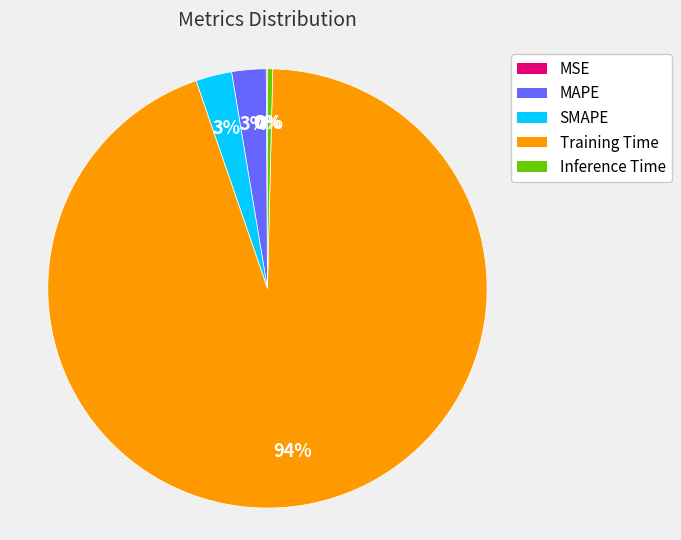

Which category has the biggest portion of the pie?

Training Time